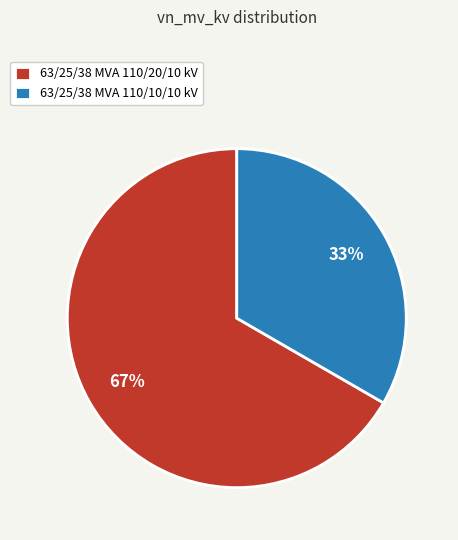

Which category has the smallest portion of the pie?

63/25/38 MVA 110/10/10 kV